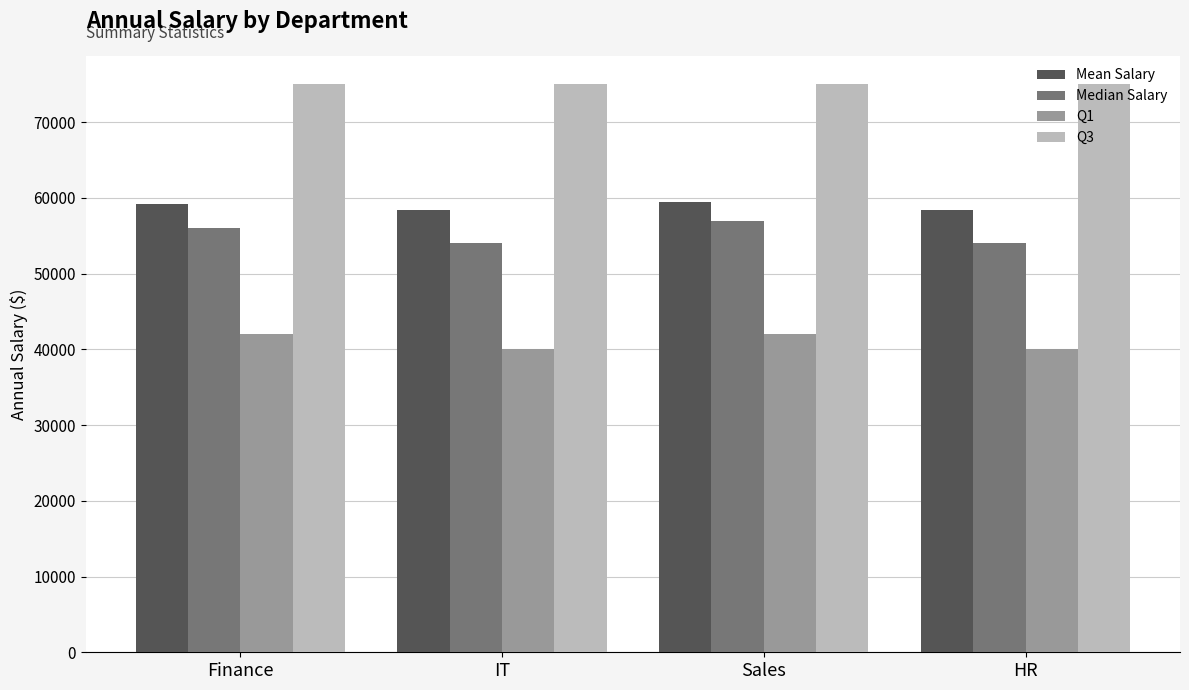

What is the difference between the highest and lowest values at Finance?

33000.0